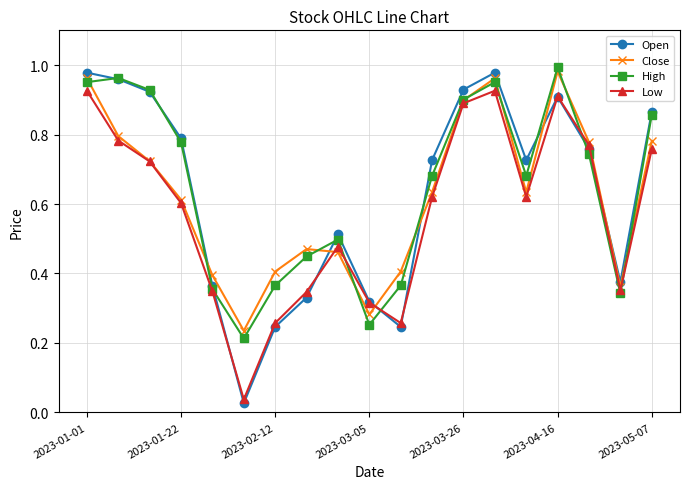

What are all the series names shown in the legend?

Open, Close, High, Low